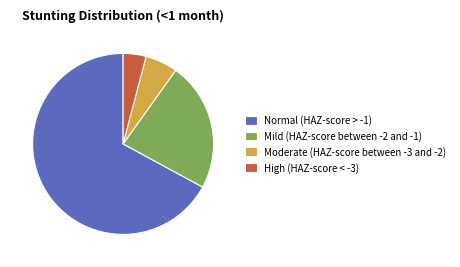

What is the smallest slice in the pie chart?

High (HAZ-score < -3)